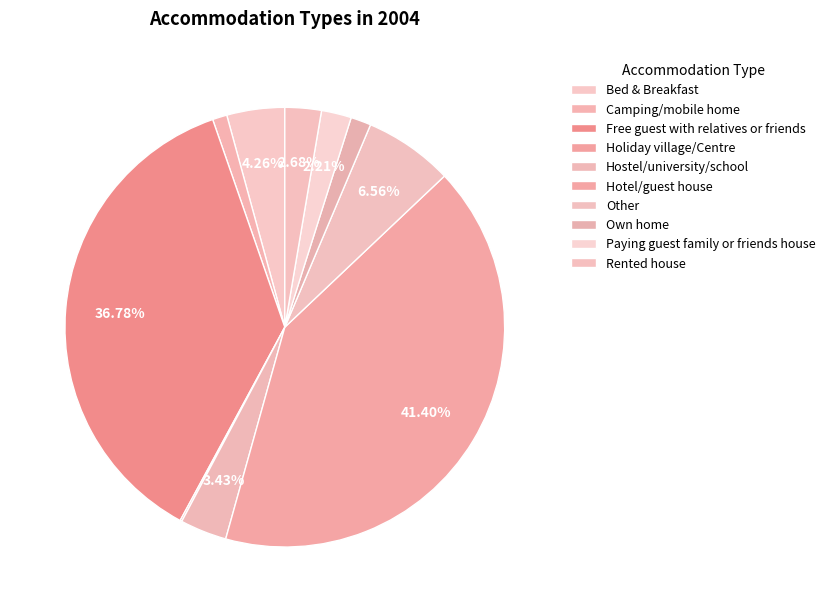

What is the change in value from Hotel/guest house to Other?

-9636